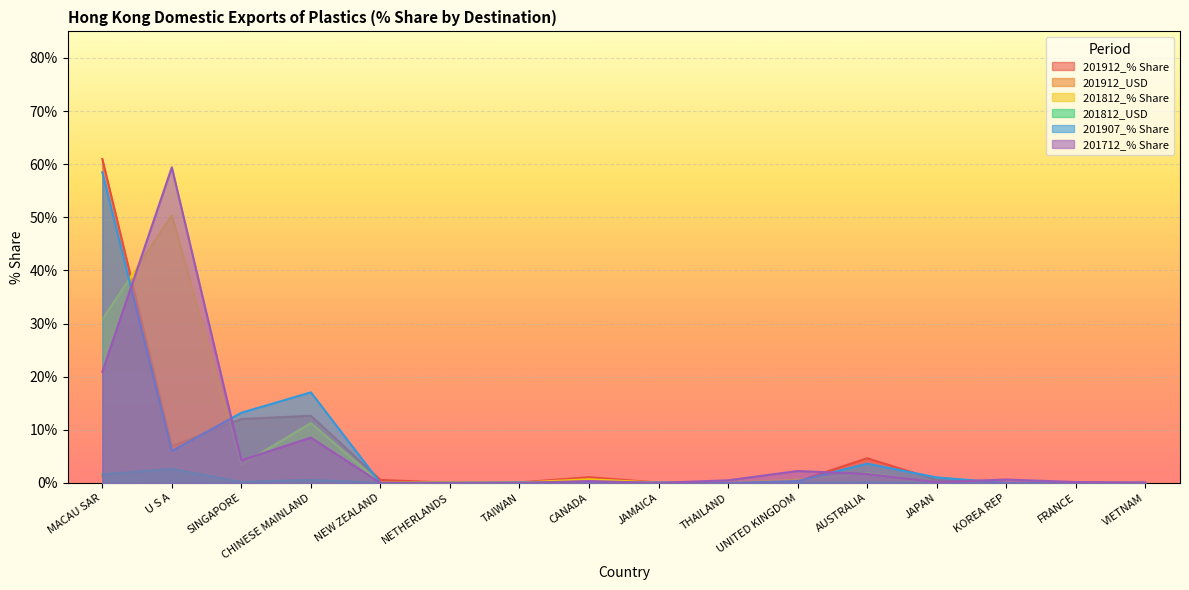

What is the label of the 6th point from the right?

UNITED KINGDOM